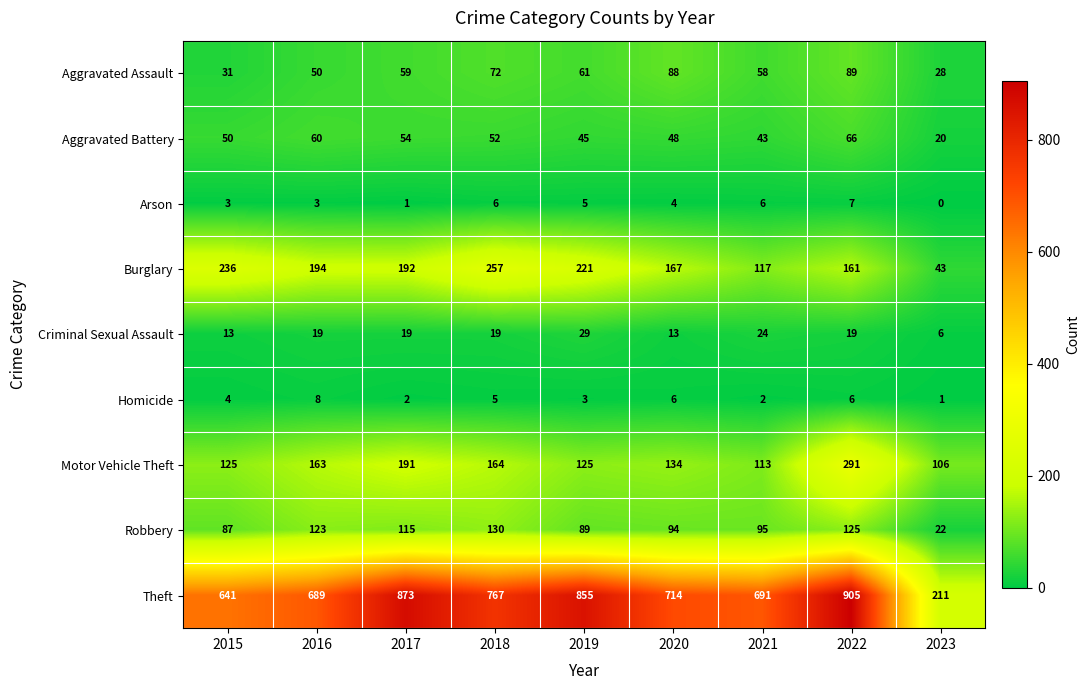

How many data points in Burglary are less than 192?

4